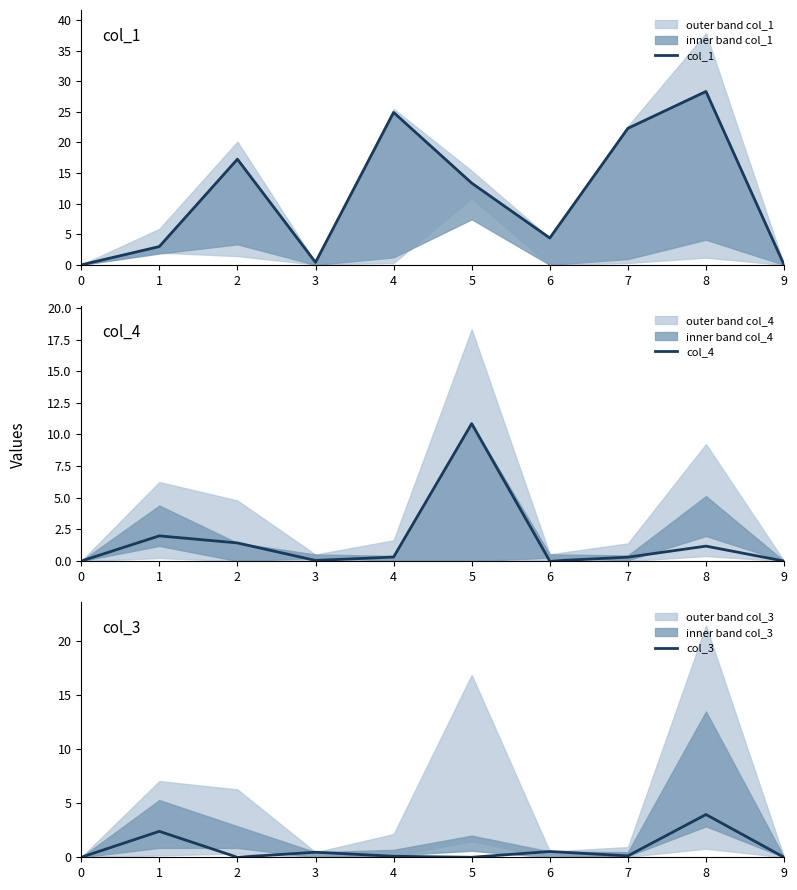

Does the chart have visible grid lines?

No